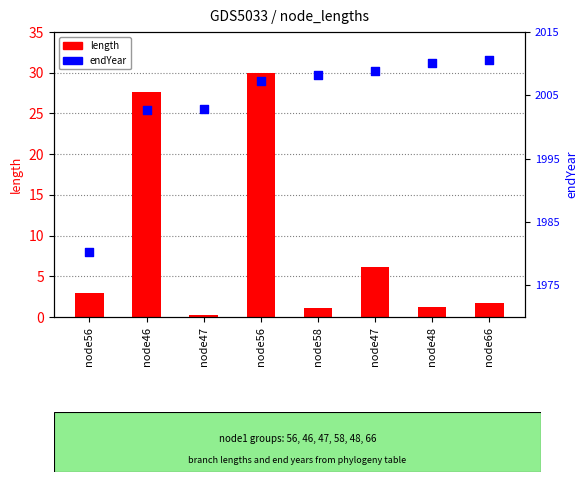

What are all the series names shown in the legend?

length, endYear